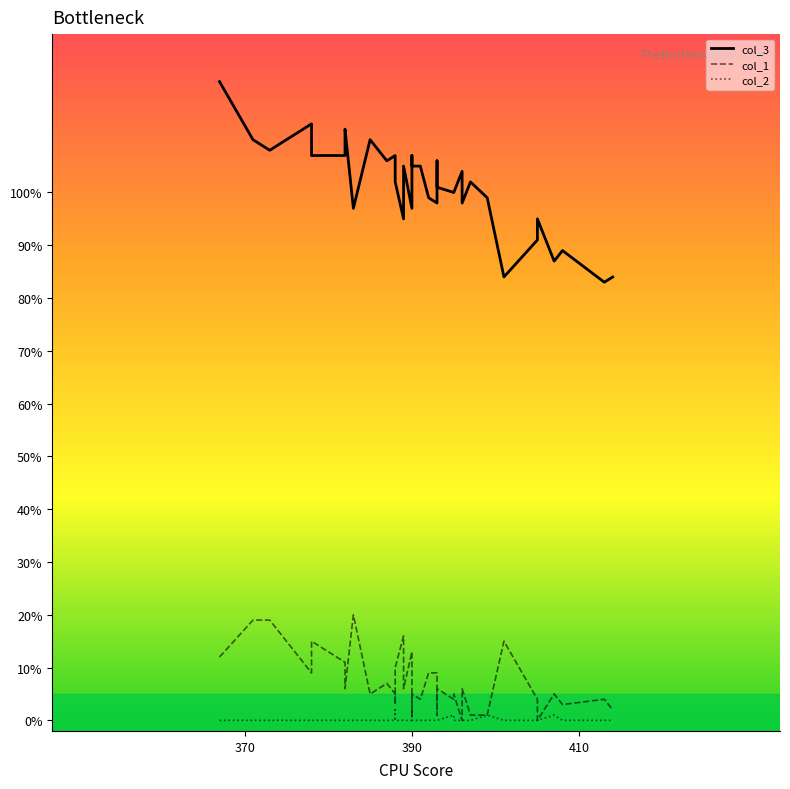

List the series in order of their peak value, highest first.

col_3, col_1, col_2